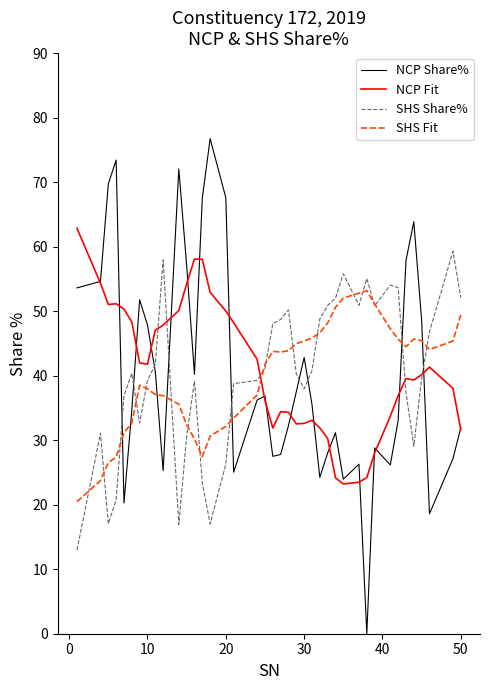

True or false: NCP Share% has more than 1 interior local peaks.

True